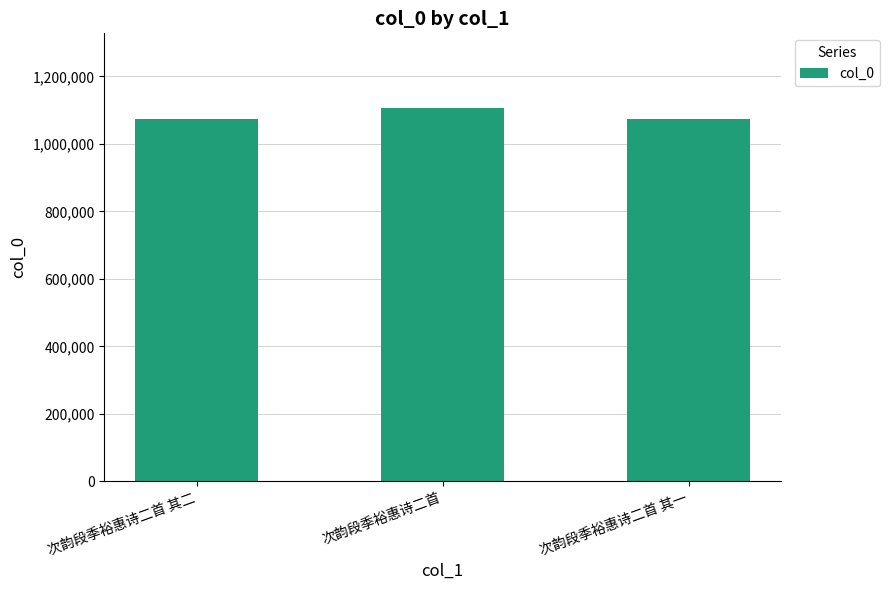

What is the smallest value displayed?

1072840